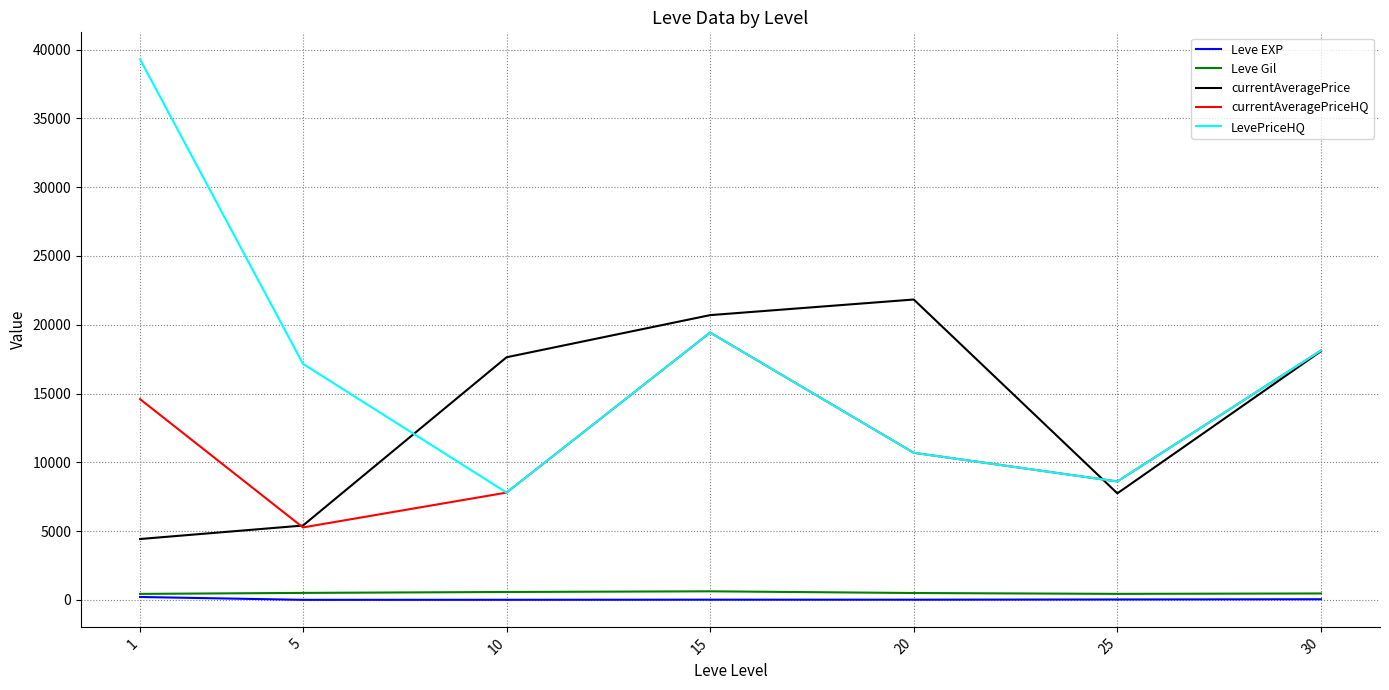

What is the highest value of the currentAveragePrice series?

21834.5